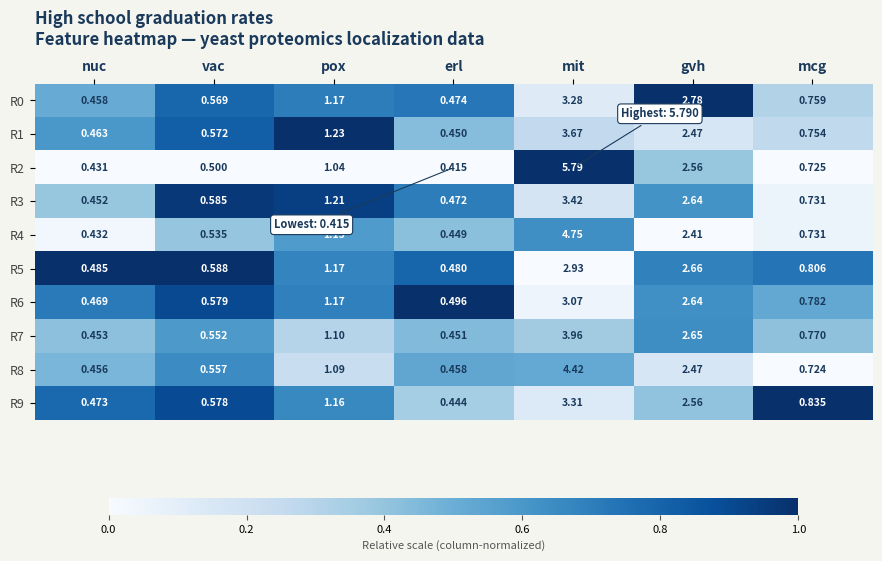

Is the value of R9 at pox greater than the value of R3 at mit?

No